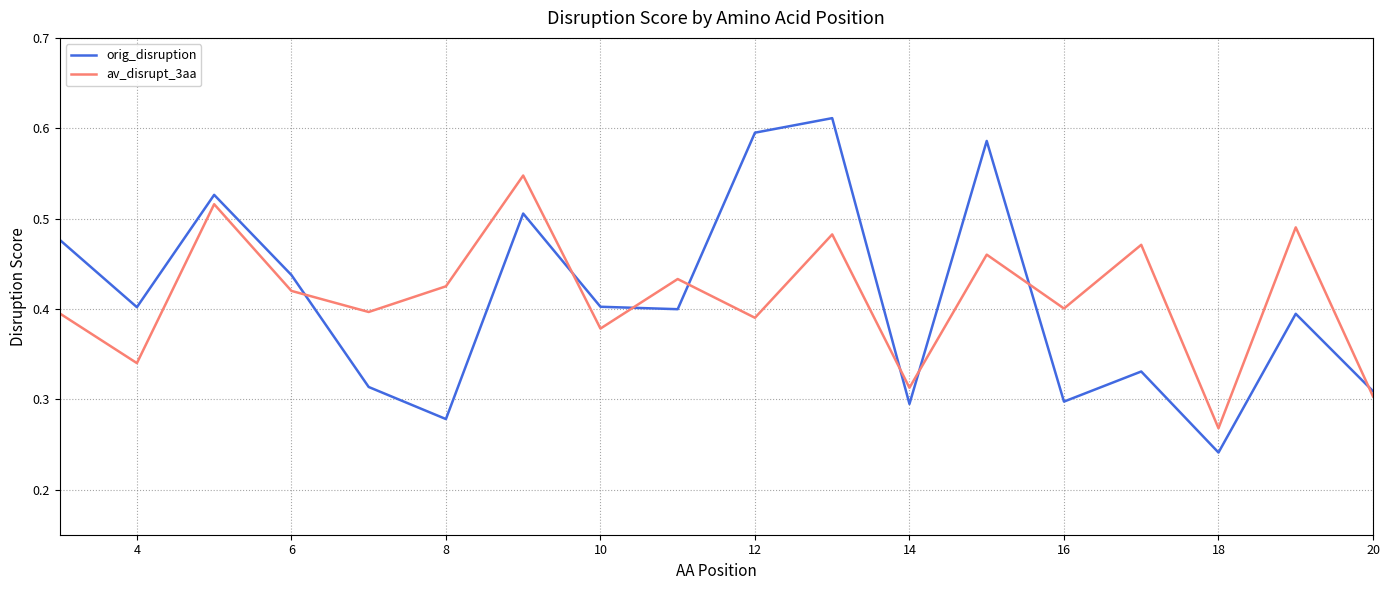

True or false: av_disrupt_3aa and orig_disruption cross at least once.

True